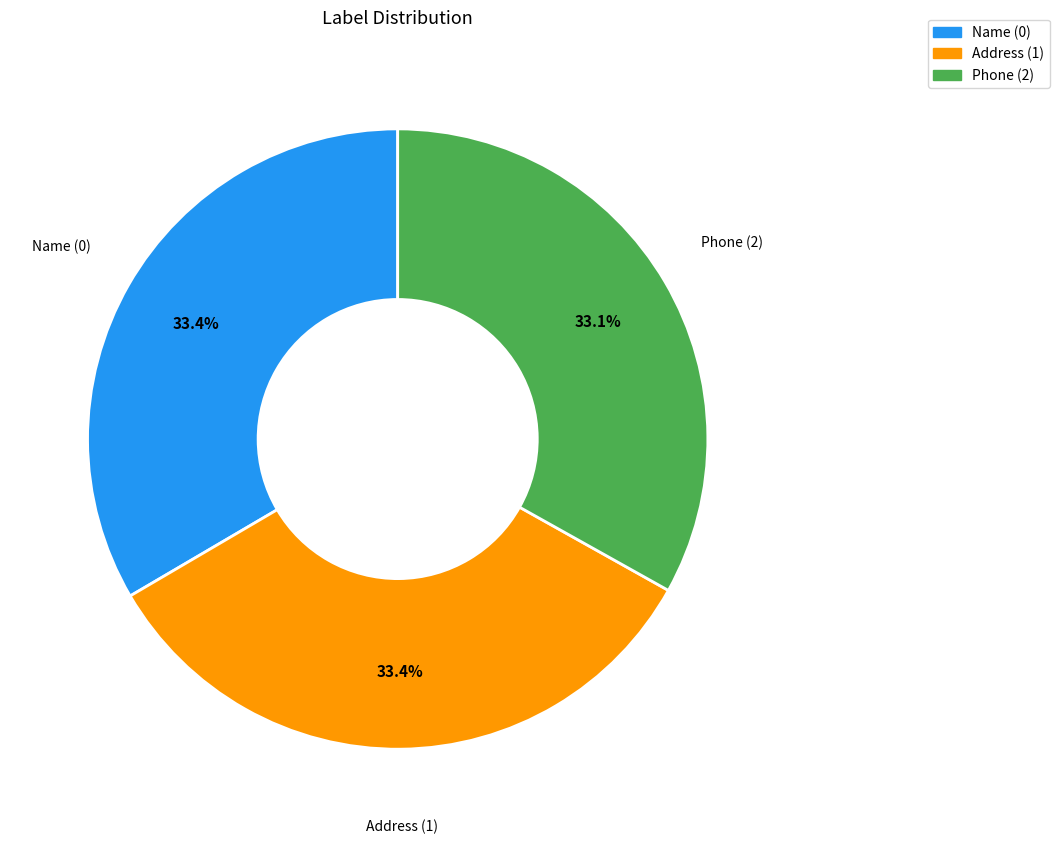

To the nearest percent, what is the combined percentage of Address (1) and Name (0)?

67%